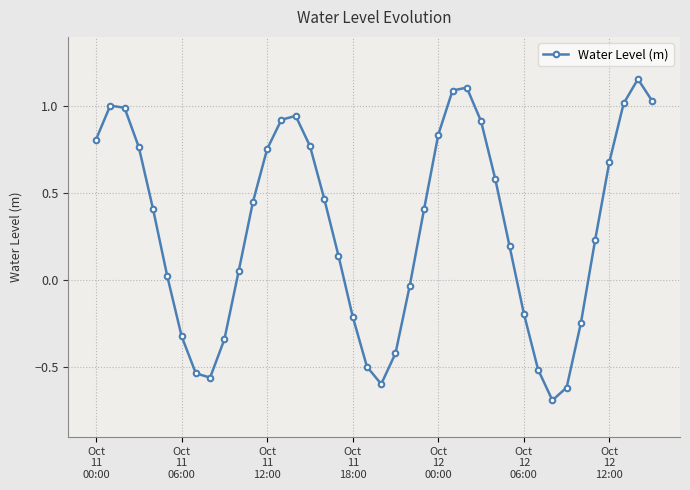

What is the value of the 5th point from the left?

0.4